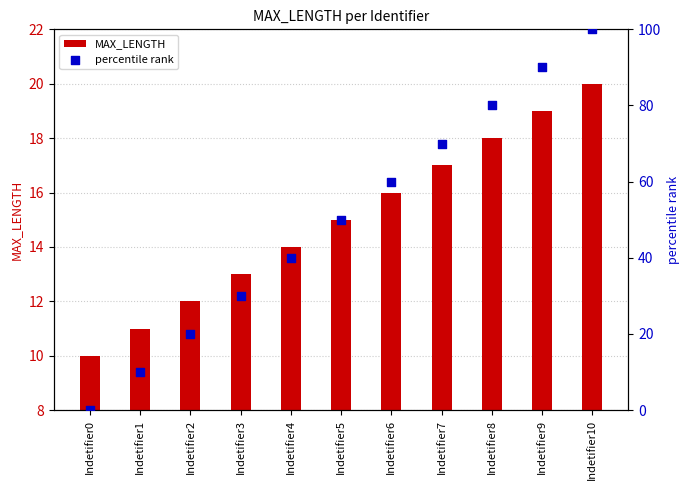

What is the total value across all series at Indetifier4?

54